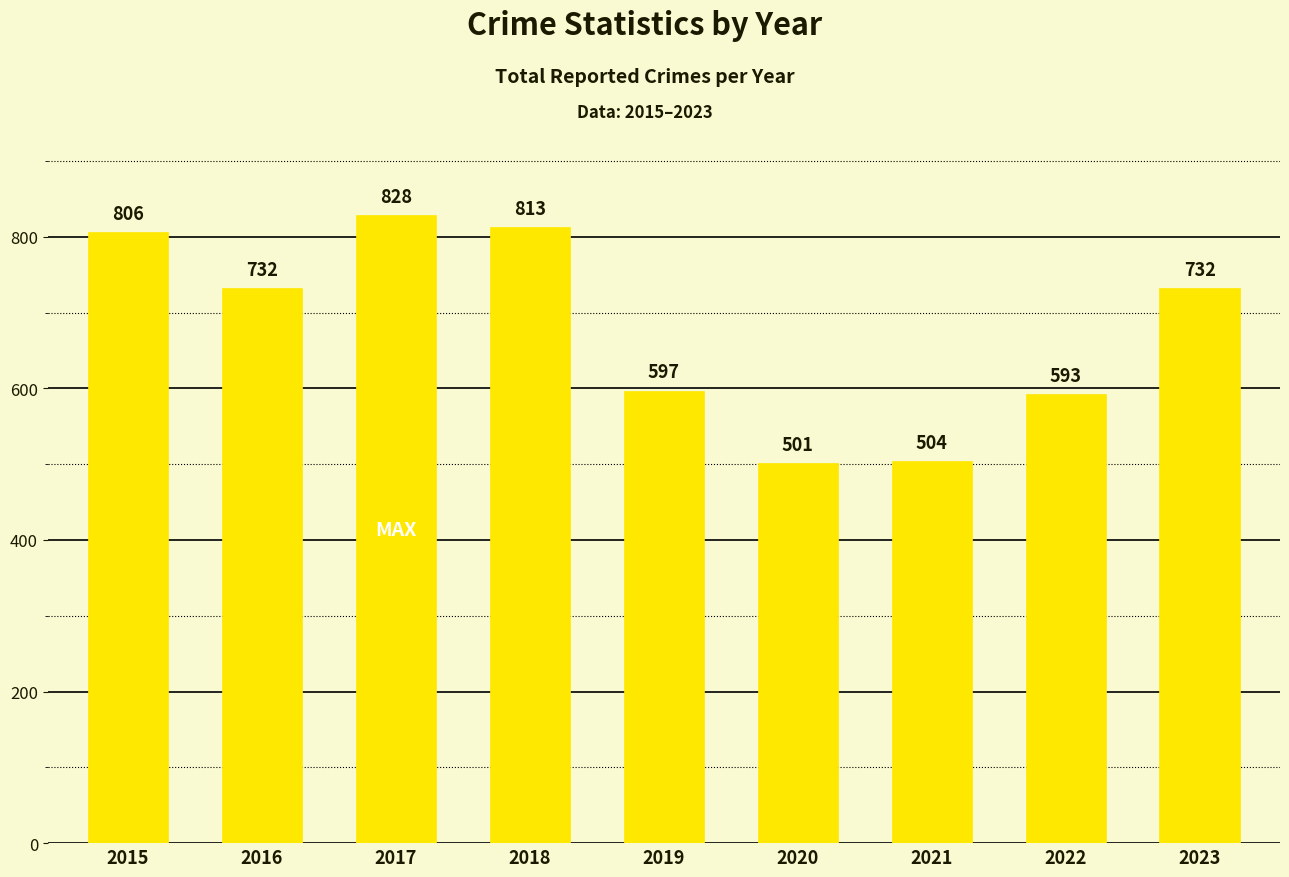

How many data points does each series have?

9